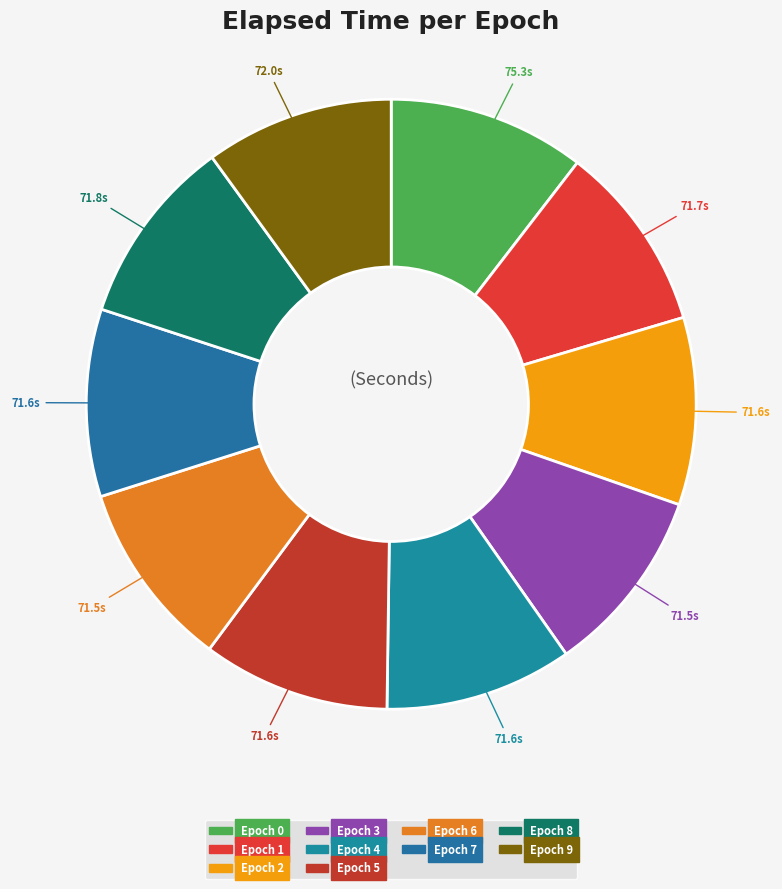

To the nearest percent, what is the average slice percentage?

10%